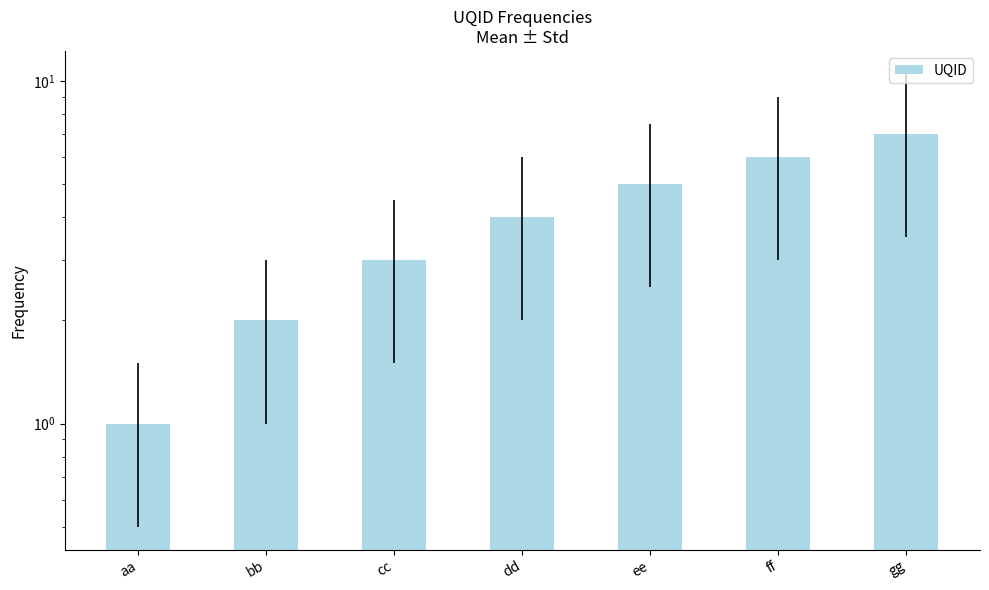

What is the difference between the values at dd and bb?

2